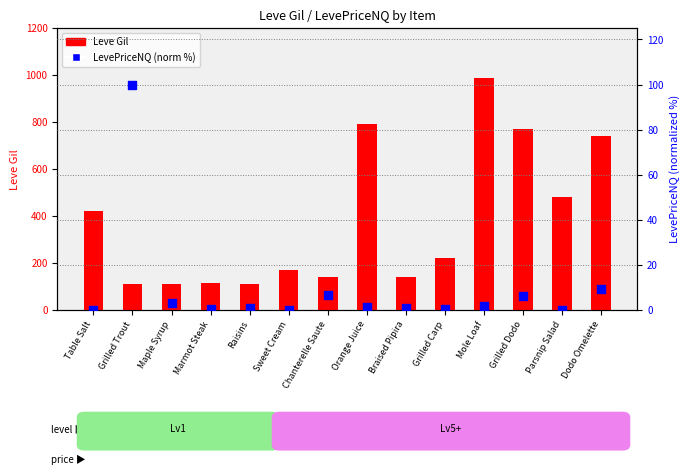

Which series contains the lowest Y value?

LevePriceNQ (norm)